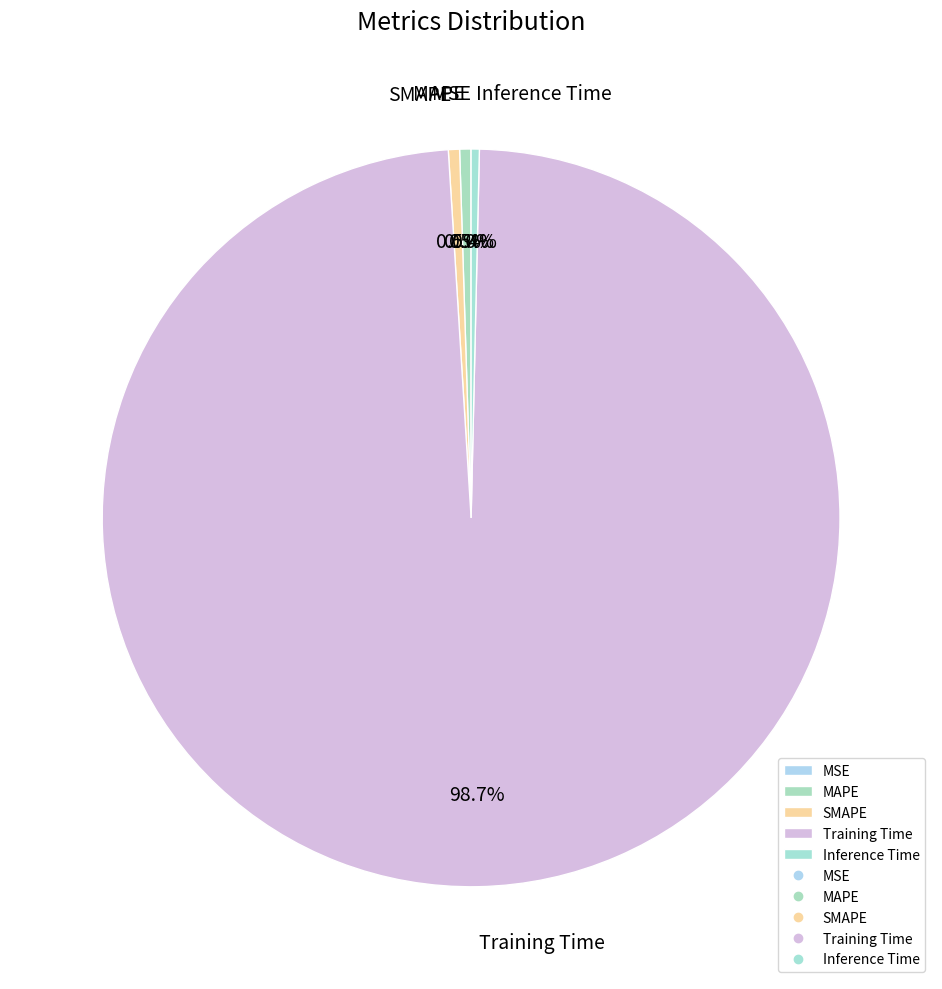

To the nearest percent, what is the combined percentage of Training Time and MAPE?

99%